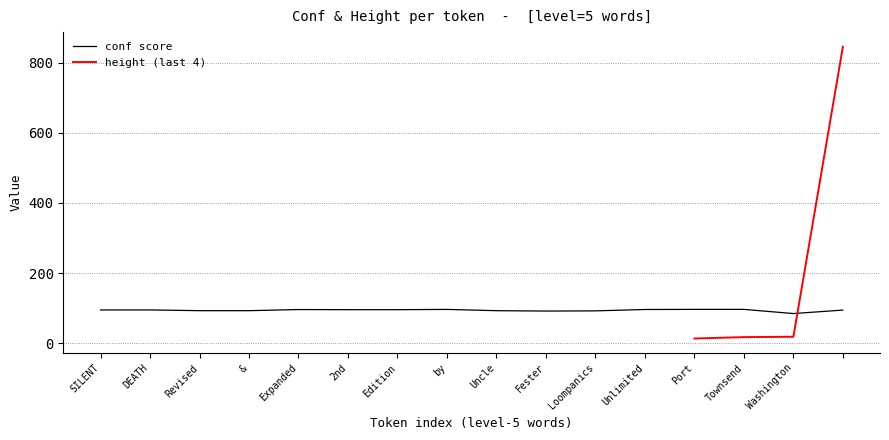

At which category does the data reach its first local peak?

Expanded